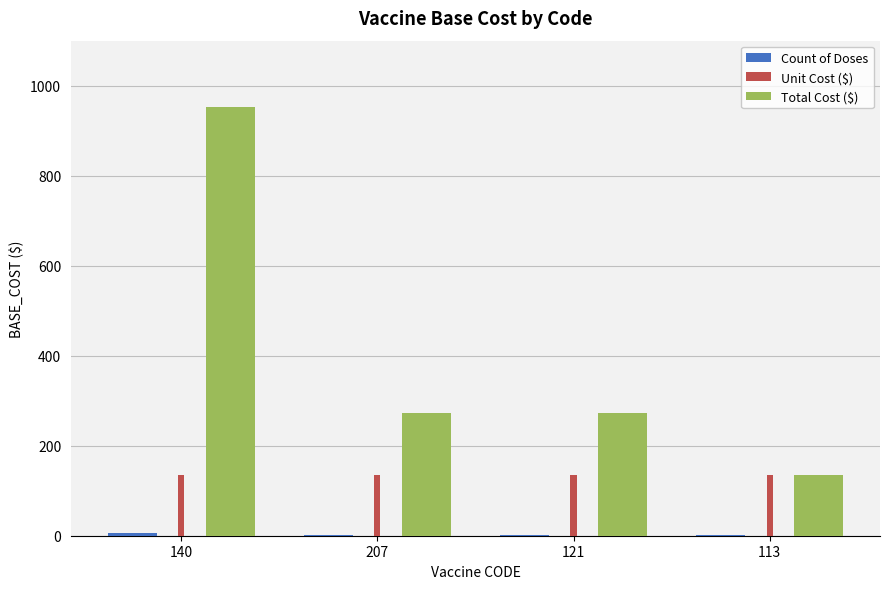

At which category does the chart reach its peak across all series?

140